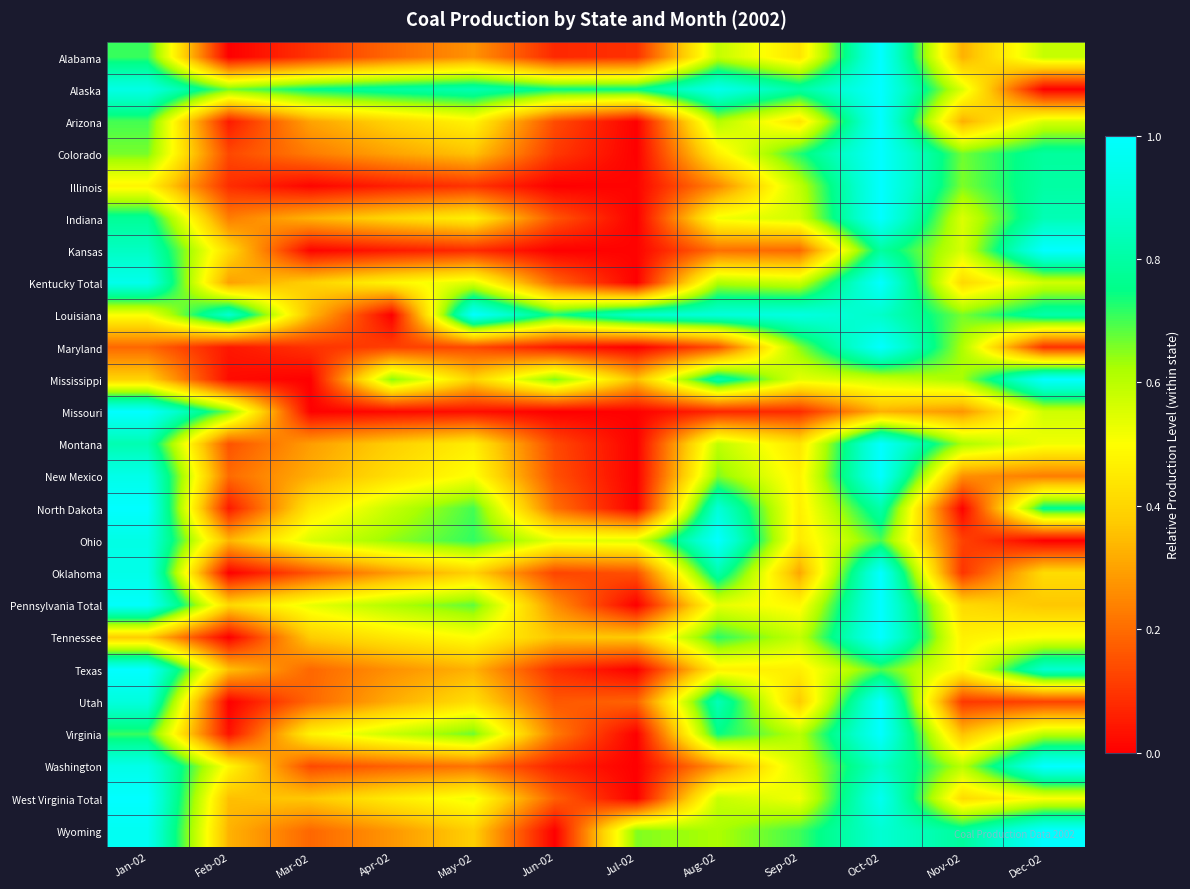

Which category has the highest value across all series?

Oct-02